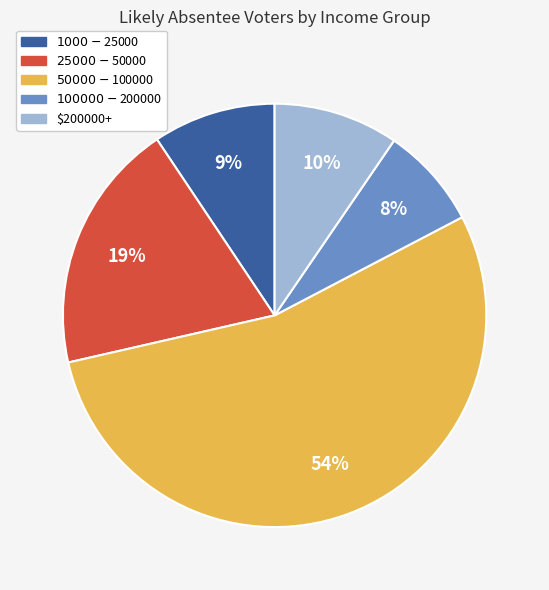

To the nearest percent, what is the combined percentage of $50000 - $100000 and $100000 - $200000?

62%